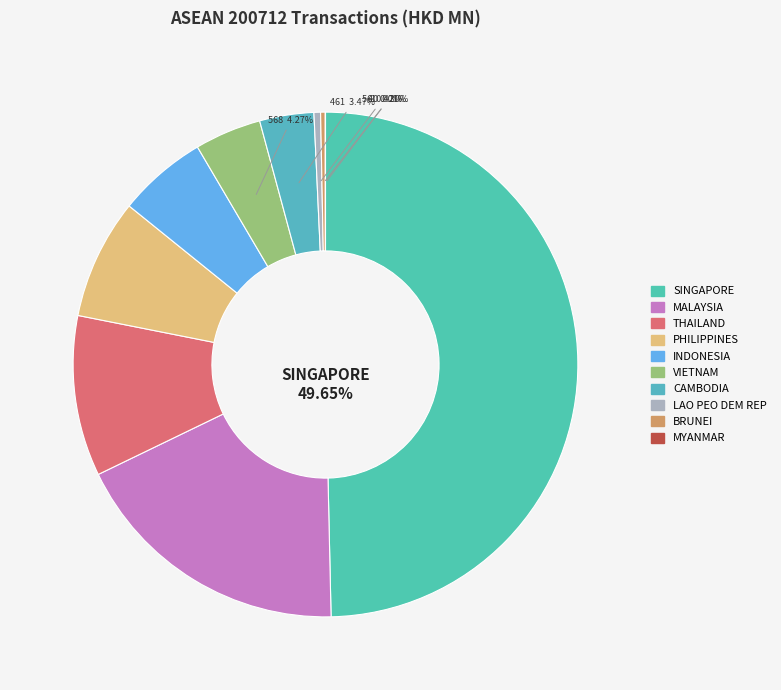

Which category has the biggest portion of the pie?

SINGAPORE